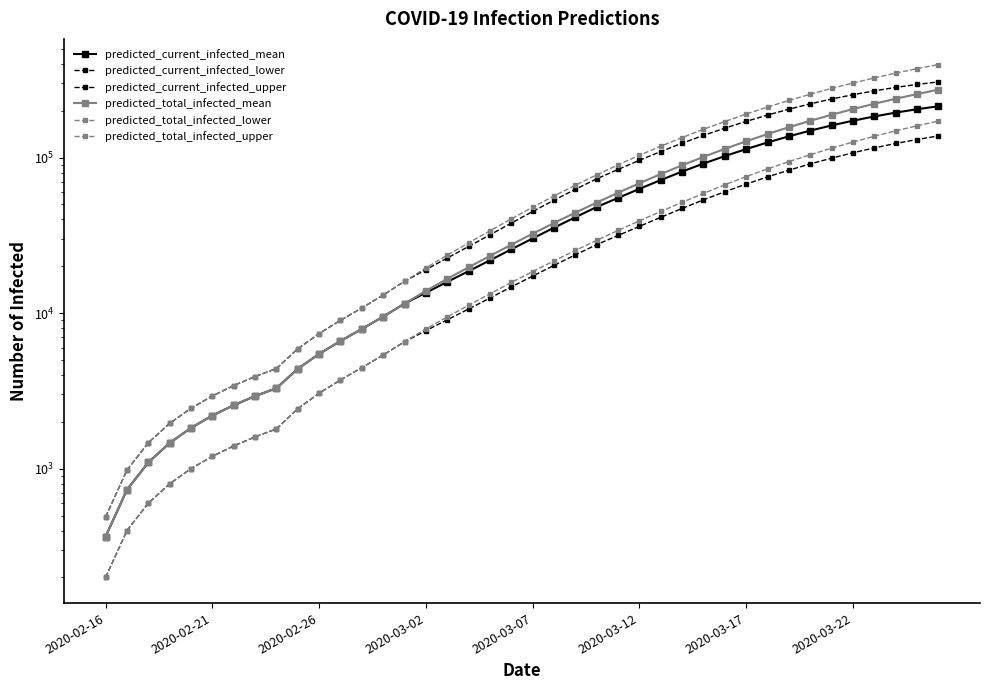

True or false: predicted_total_infected_mean and predicted_current_infected_lower cross at least once.

False